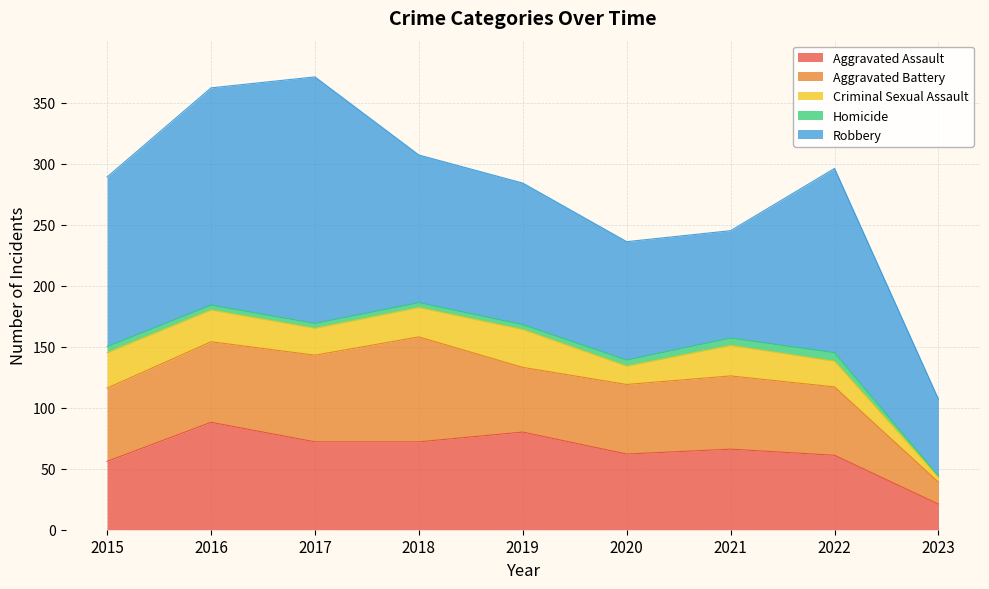

Where is Homicide nearest to the value 4?

2016